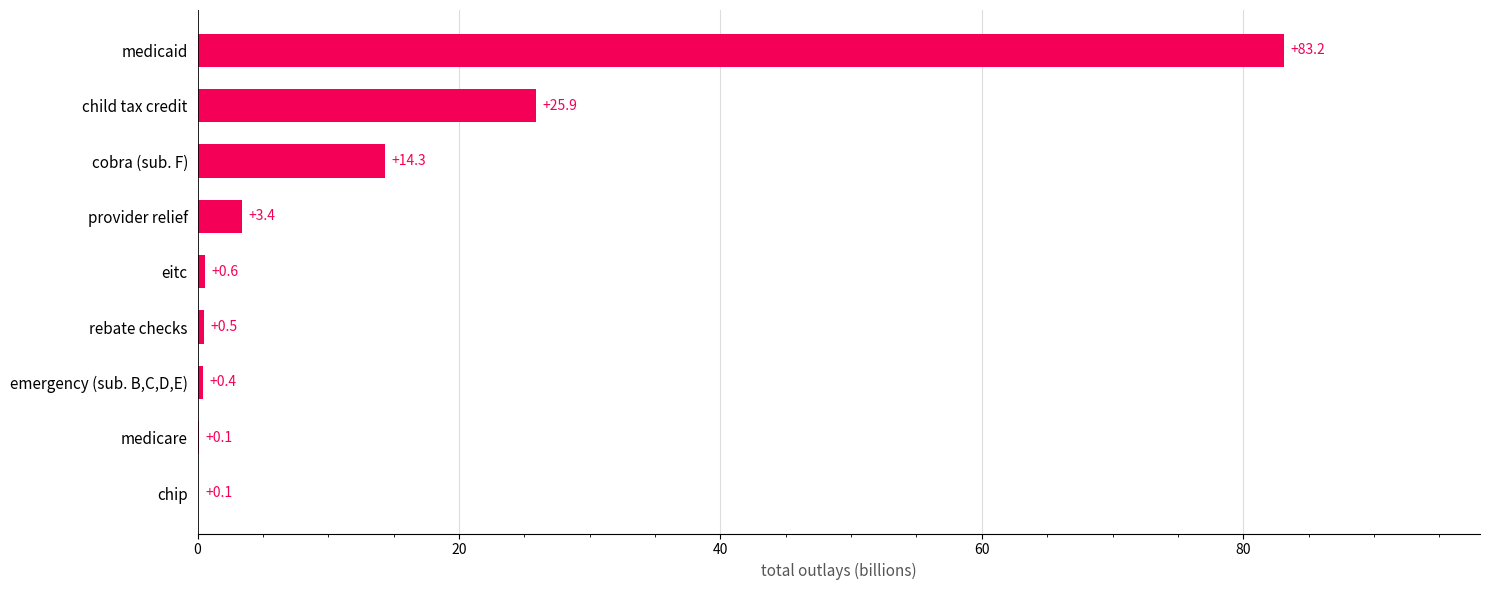

Between rebate checks and emergency (sub. B,C,D,E), which is larger?

rebate checks